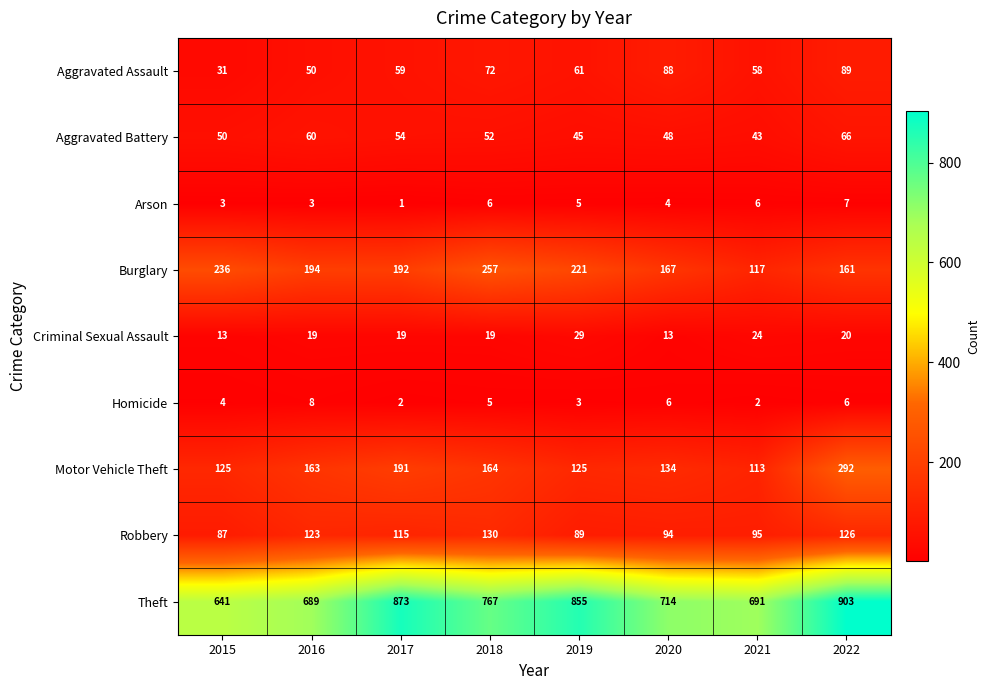

Is it true that Burglary equals 161 at 2022?

True